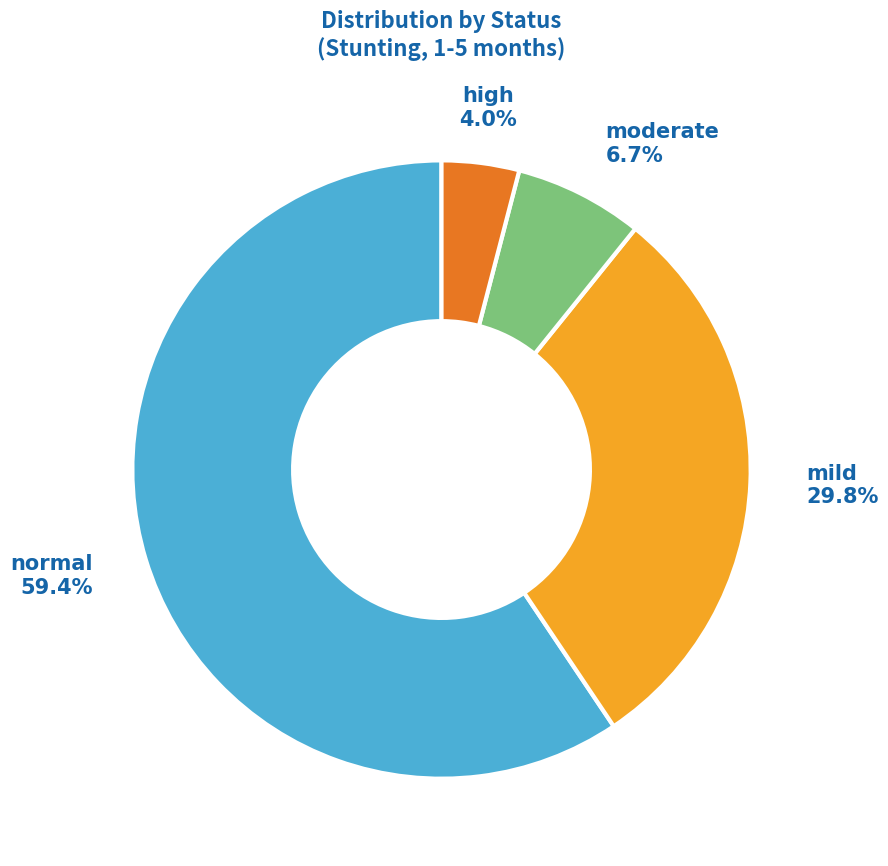

Which has a higher value, normal or moderate?

normal